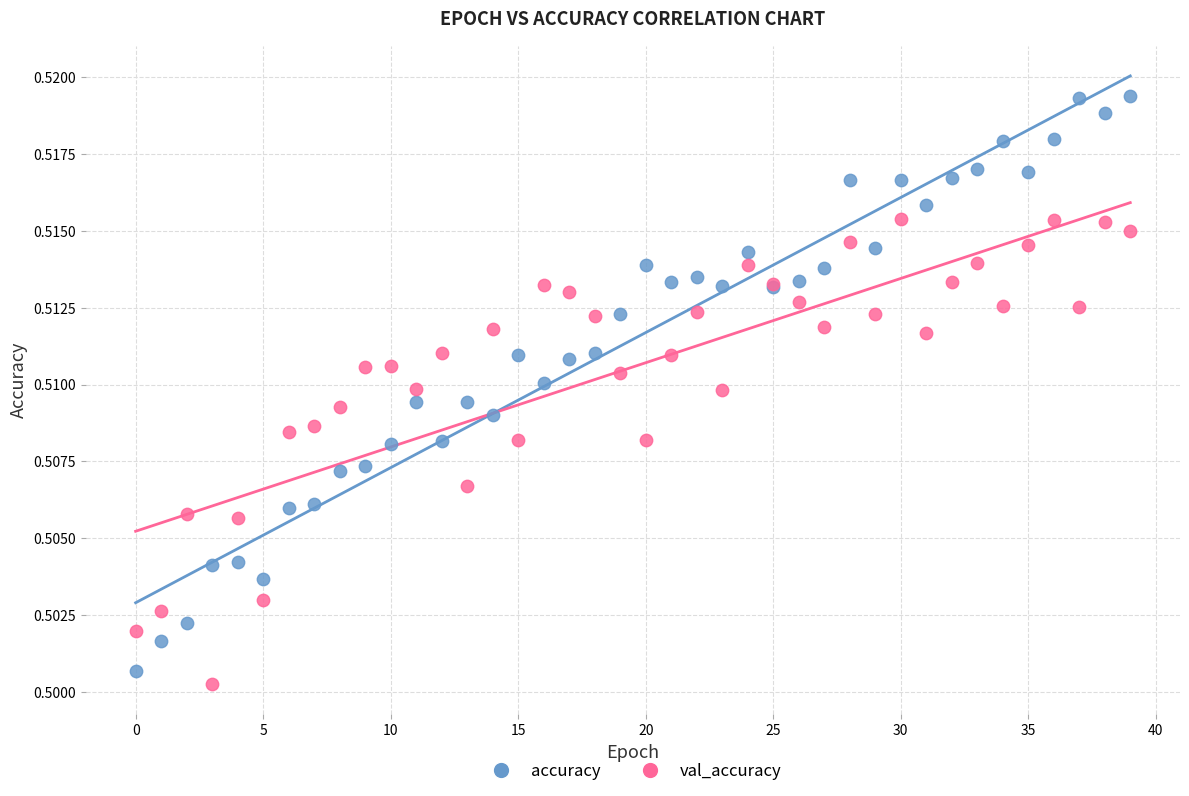

What are all the series names shown in the legend?

accuracy, val_accuracy